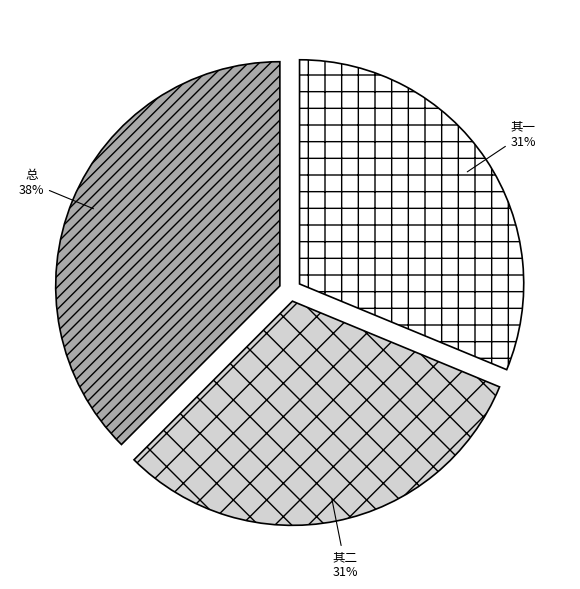

Is the sum of 总 and 其一 greater than half?

Yes